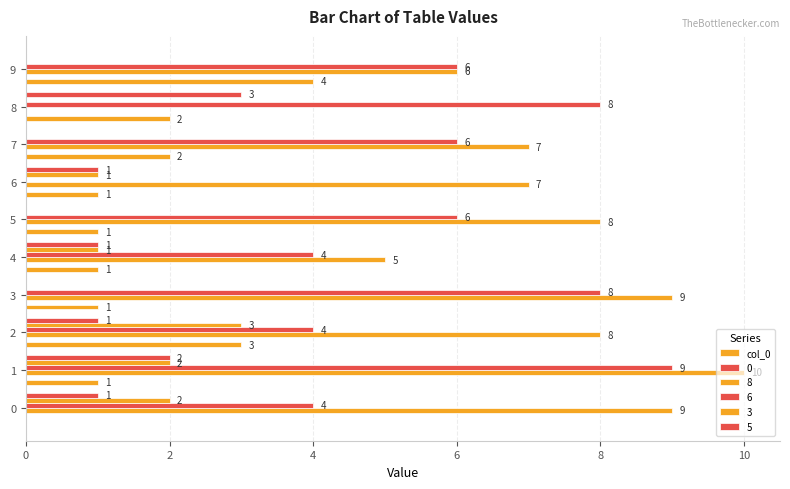

Between 0 and 4, which is larger?

4